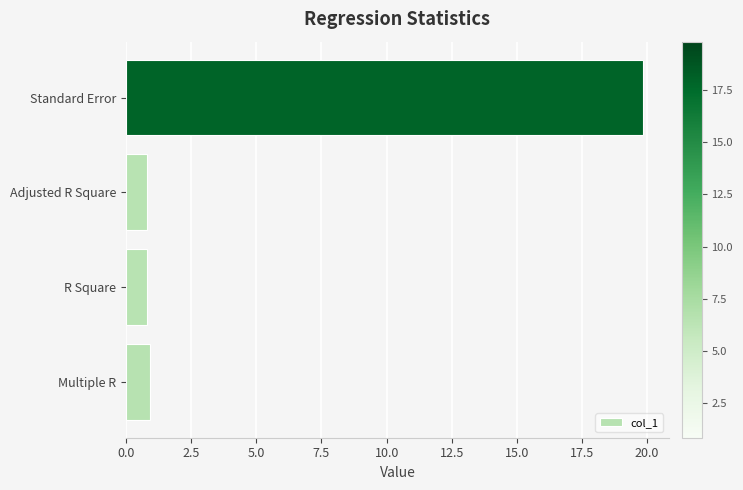

True or false: the data shows 0.8 at R Square.

True